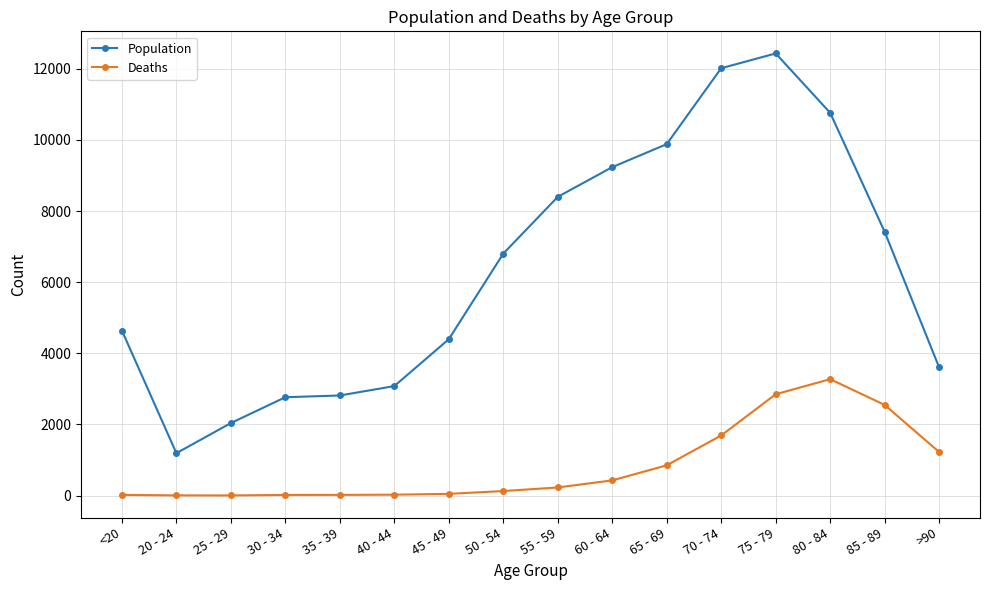

In Deaths, how many points are higher than both neighbors (excluding endpoints)?

1